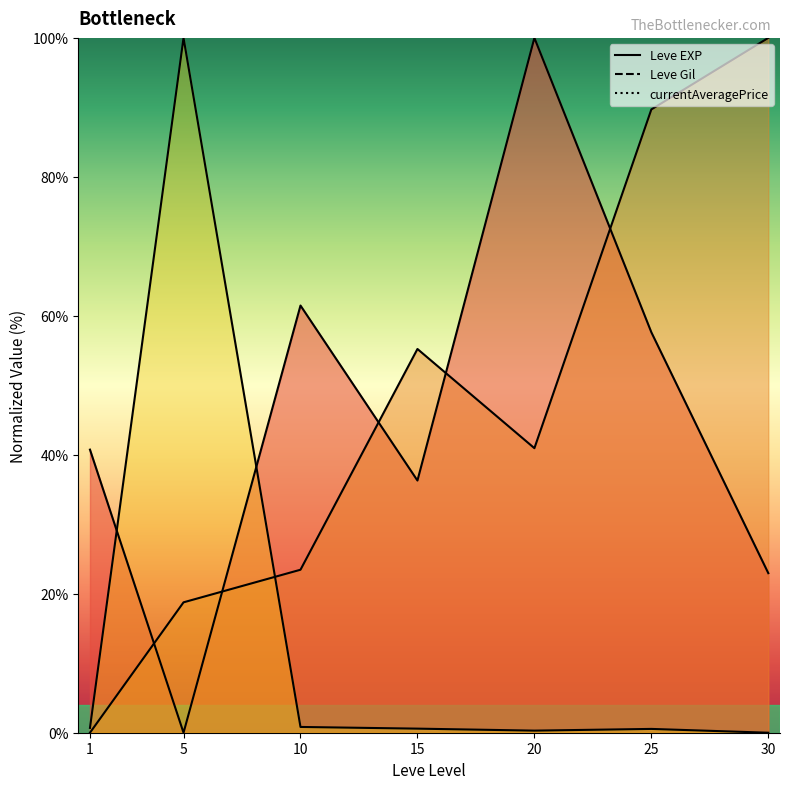

Between 5 and 15, which series saw the biggest shift?

currentAveragePrice